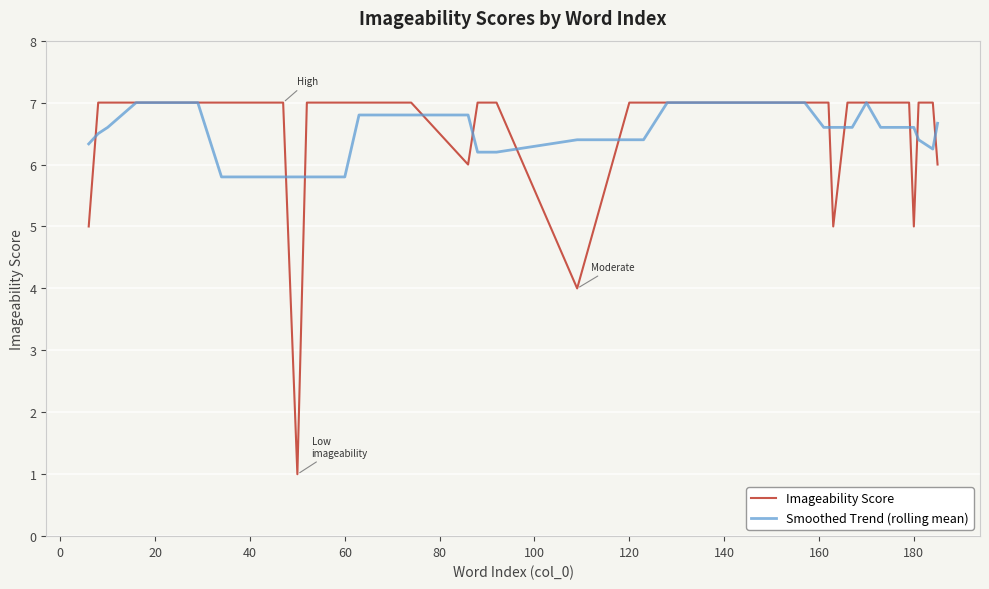

What is the sum of all Smoothed Trend (rolling mean) values?

263.6